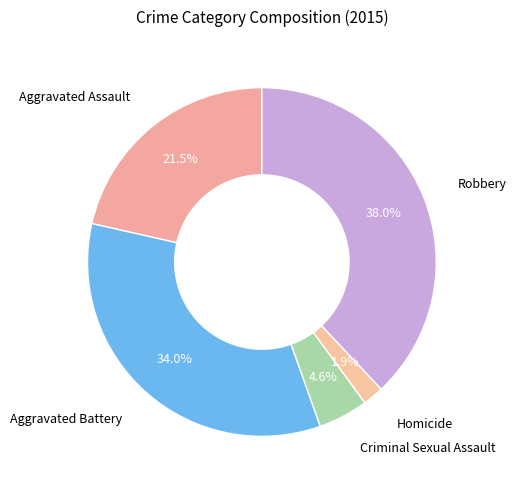

How many segments does this pie chart have?

5